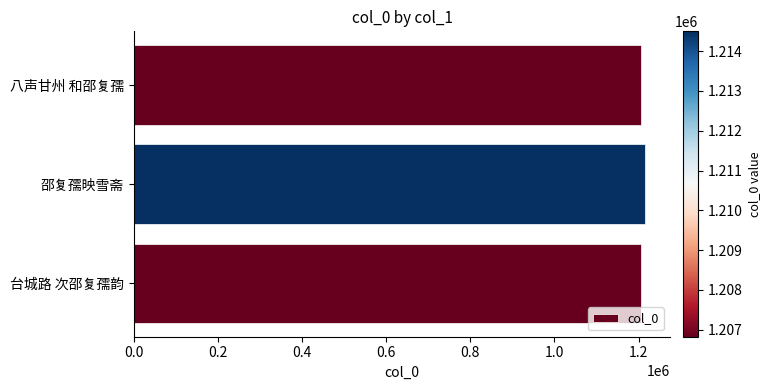

Read the value at 八声甘州 和邵复孺.

1206827